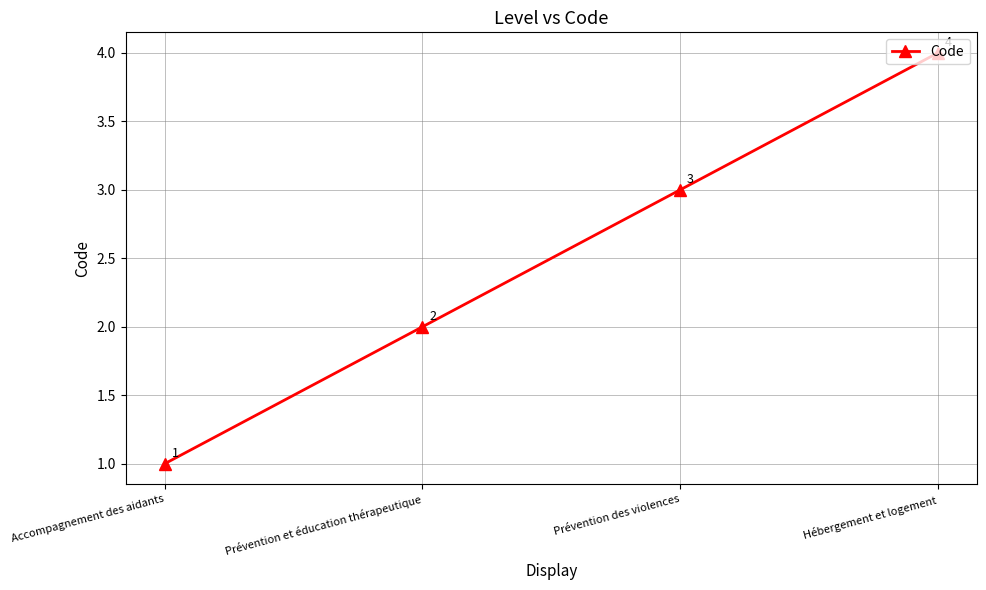

What is the change in value from Accompagnement des aidants to Prévention des violences?

+2